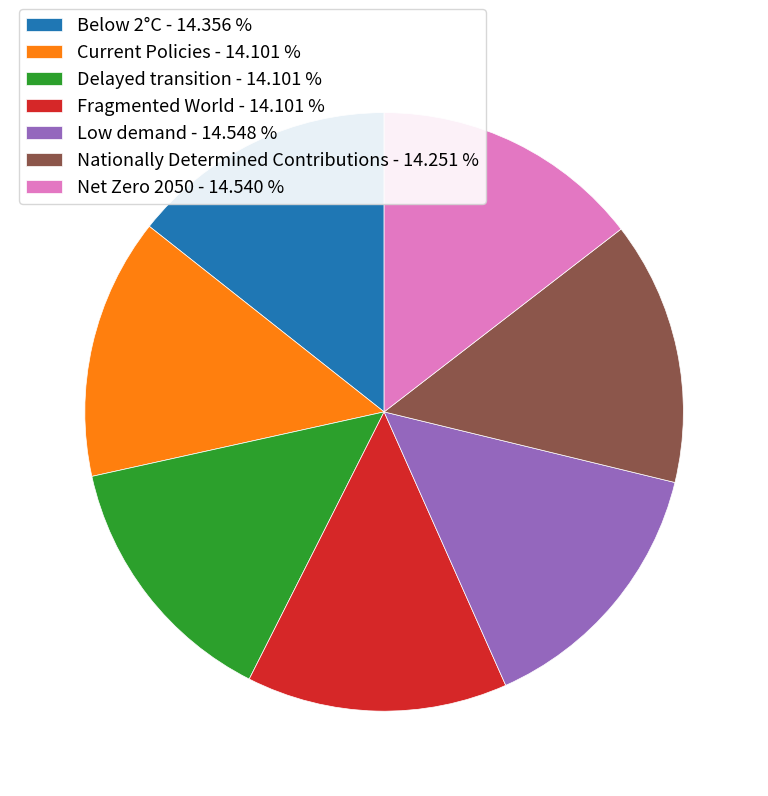

Is the sum of Nationally Determined Contributions - 14.251 % and Fragmented World - 14.101 % greater than half?

No